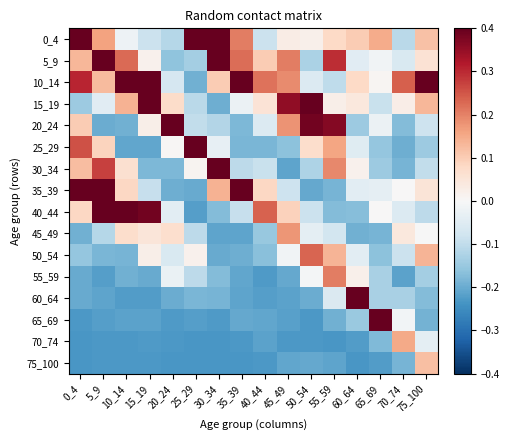

How many data points does each series have?

16